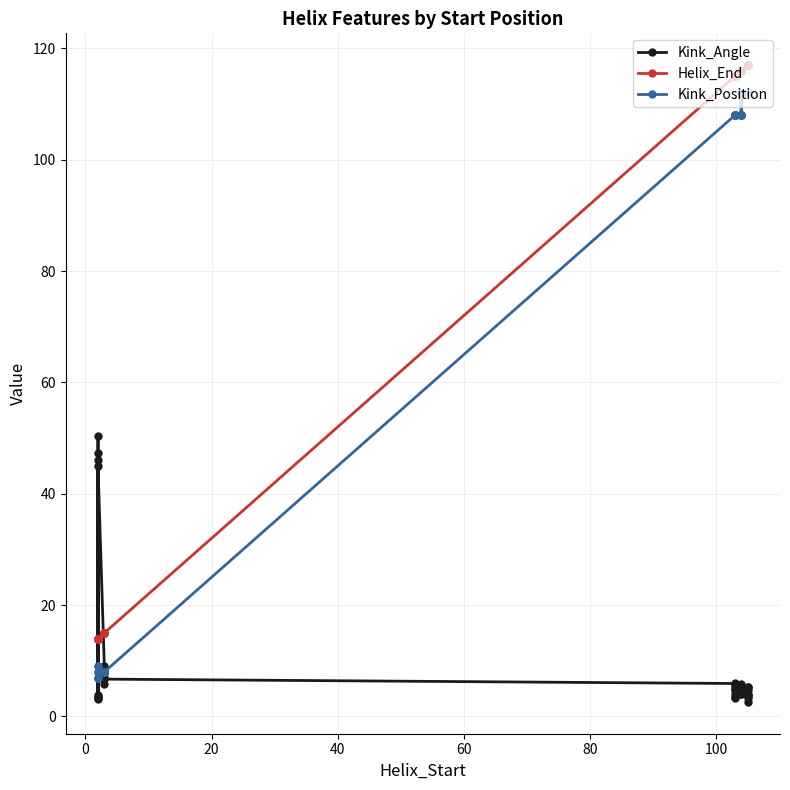

What is the value of the Kink_Angle point at the 22nd from the left?

4.0